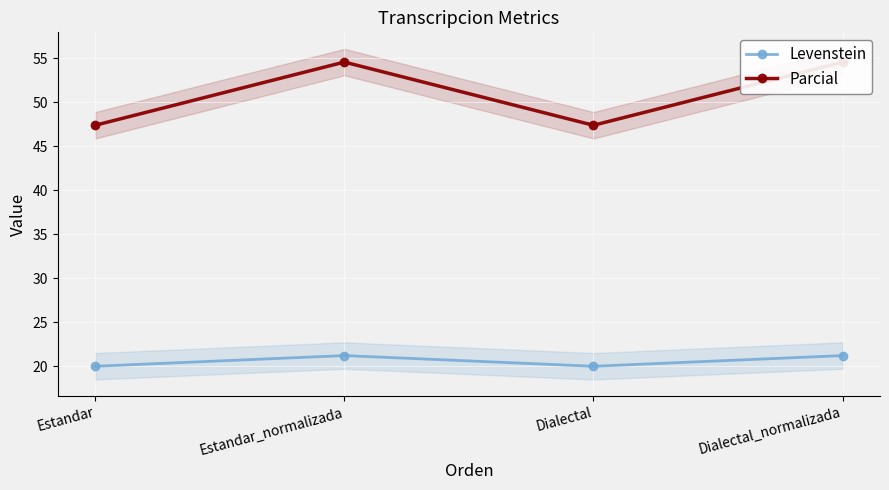

Reading left to right, extract all data points from this chart.

Levenstein: 20.0	21.2	20.0	21.2
Parcial: 47.4	54.5	47.4	54.5